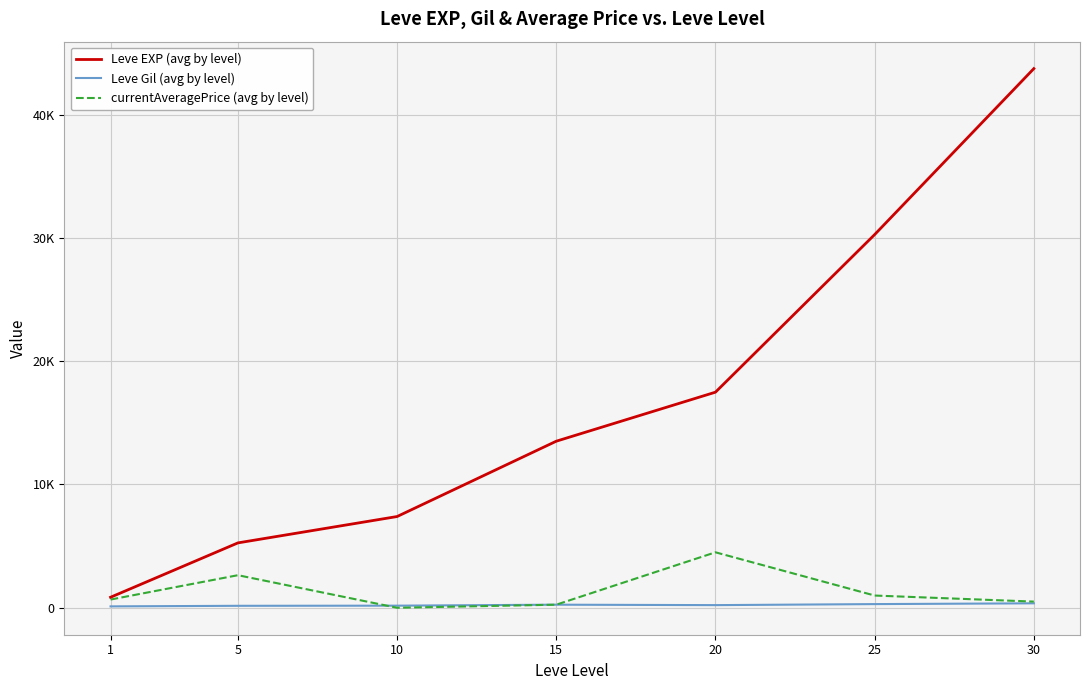

Reading right to left, what are all the values shown in this chart?

Leve EXP (avg by level): 43730.0	30270.0	17486.7	13510.0	7400.0	5261.7	853.3
Leve Gil (avg by level): 361.0	297.3	214.2	249.7	170.7	159.0	112.3
currentAveragePrice (avg by level): 500.0	991.7	4498.5	250.0	0.0	2641.7	666.7